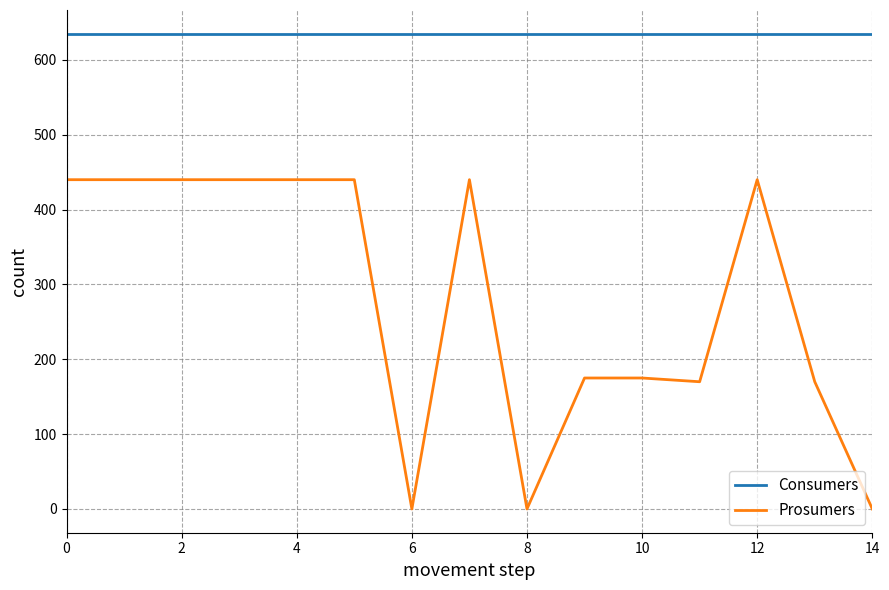

Which series has the largest total across all categories?

Consumers